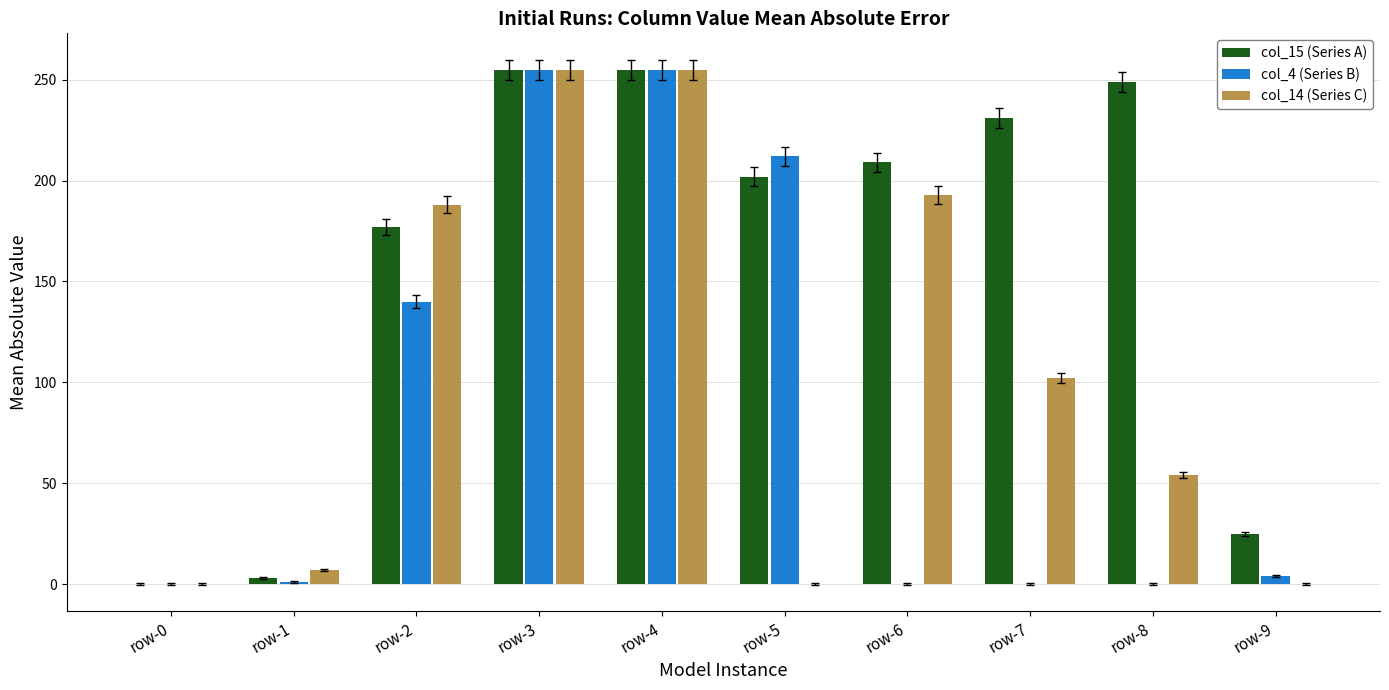

The col_14 (Series C) series shows 54 at row-8. True or false?

True